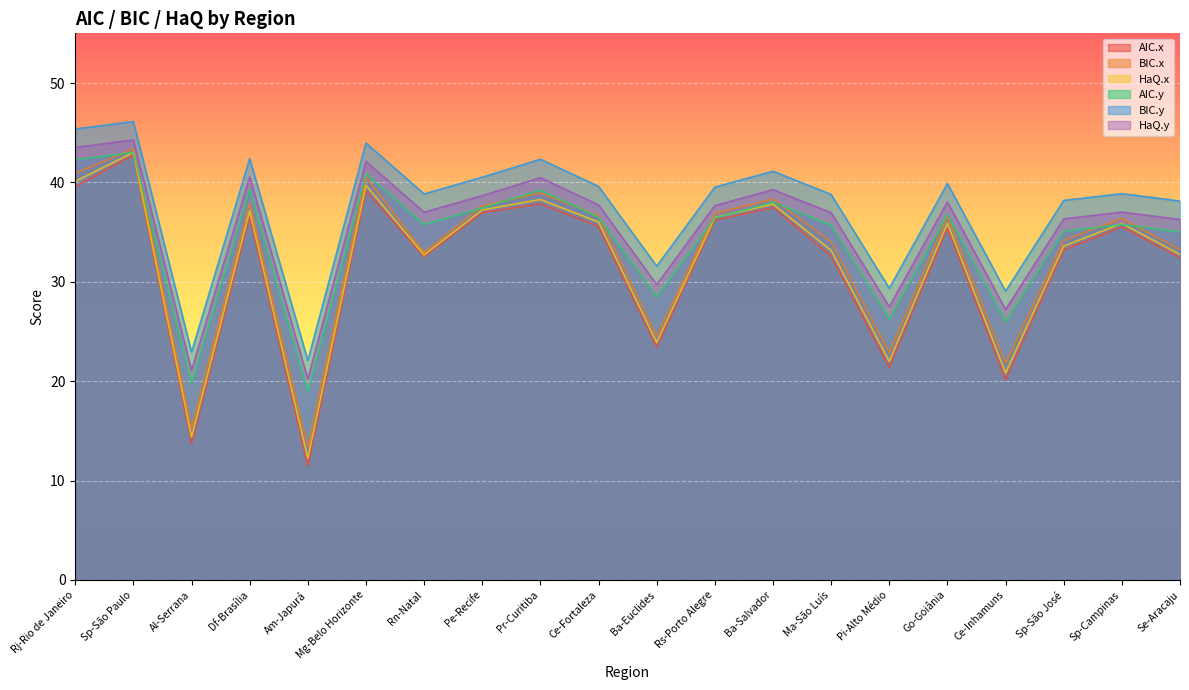

Which series has the largest total across all categories?

BIC.y